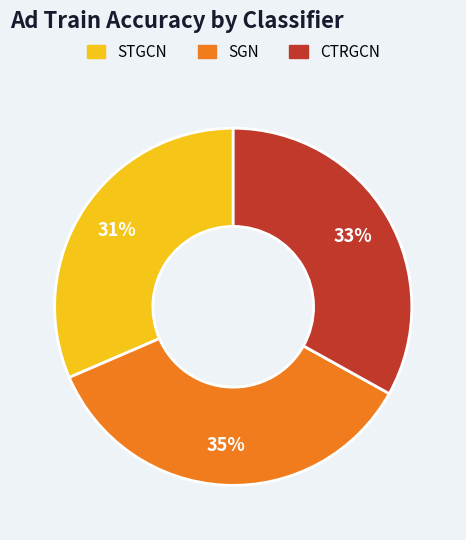

To the nearest percent, what is the difference between the largest and smallest slice percentages?

4%